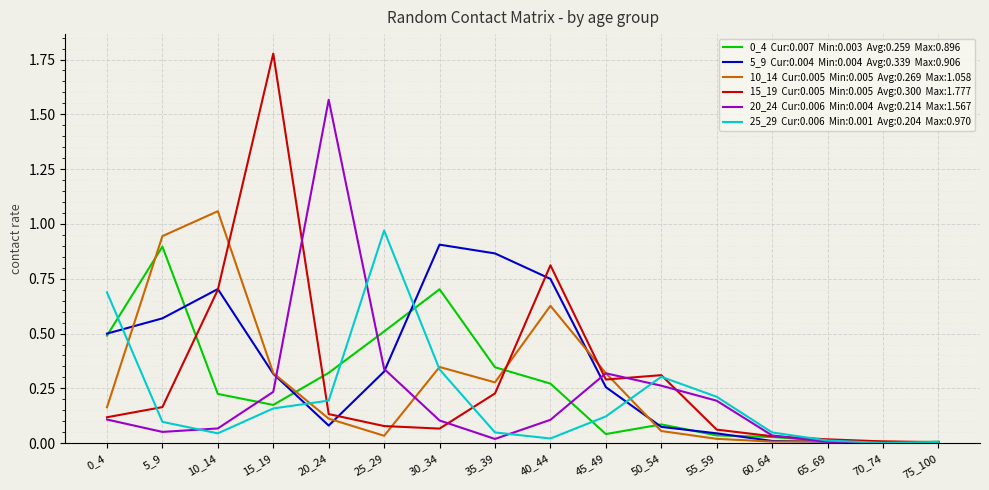

What is the total value across all series at 45_49?

1.3